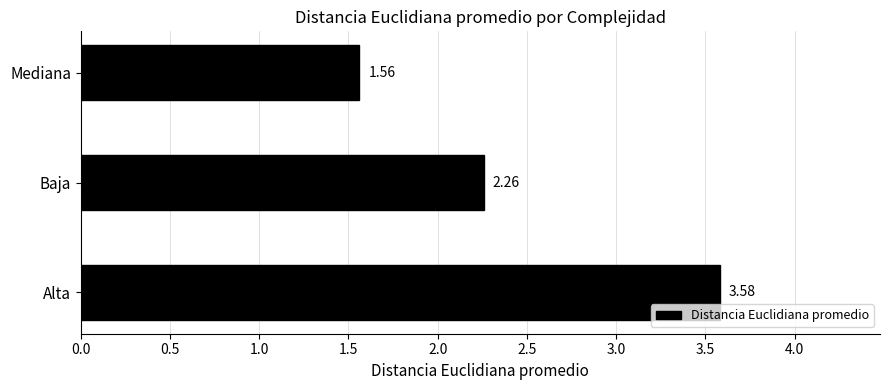

Which label corresponds to the largest value in the chart?

Alta